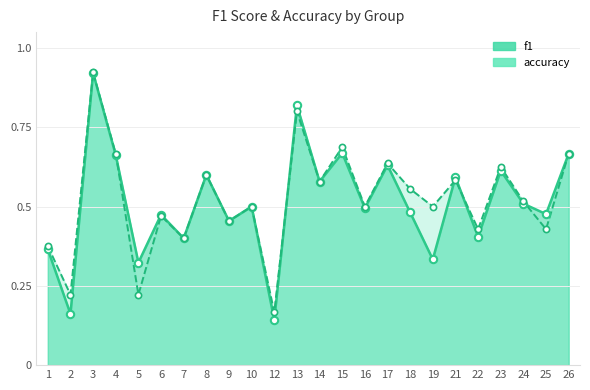

What are all the series names shown in the legend?

f1, accuracy